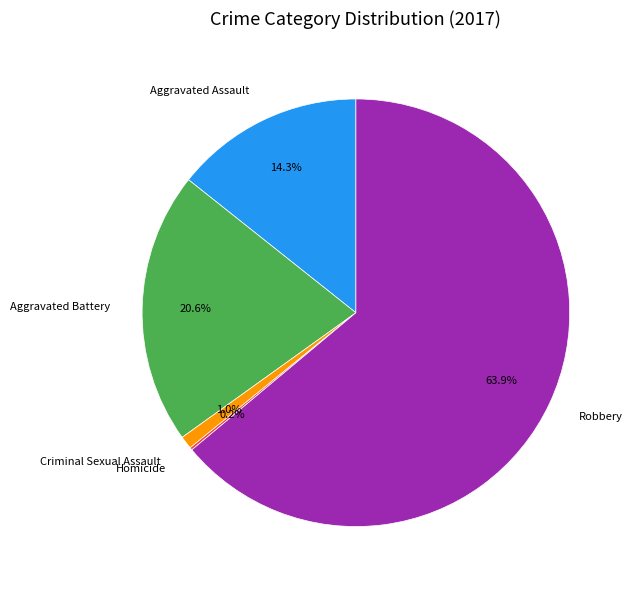

To the nearest percent, what portion does Aggravated Battery represent?

21%